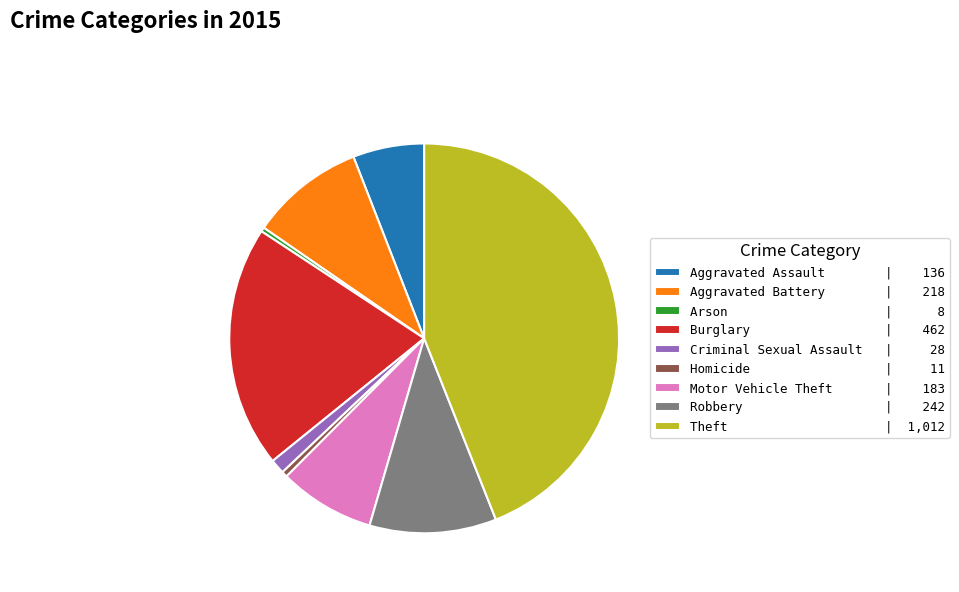

The Homicide slice represents 11% of the pie. True or false?

False